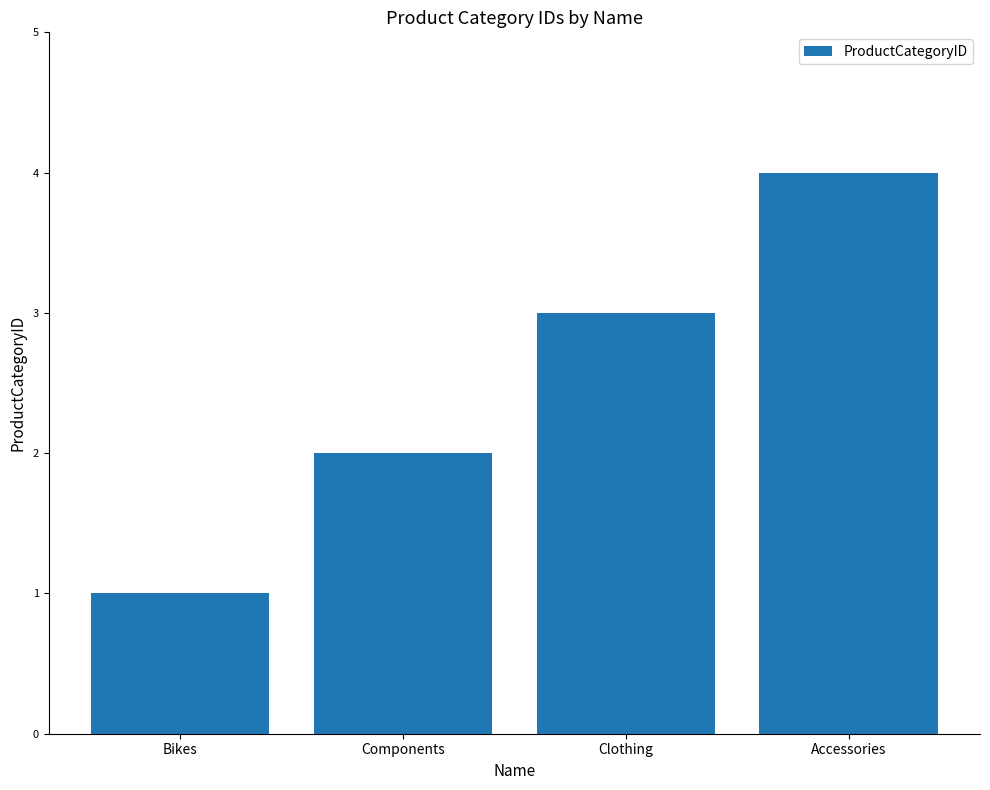

Reading left to right, list all the values displayed in this chart.

1	2	3	4